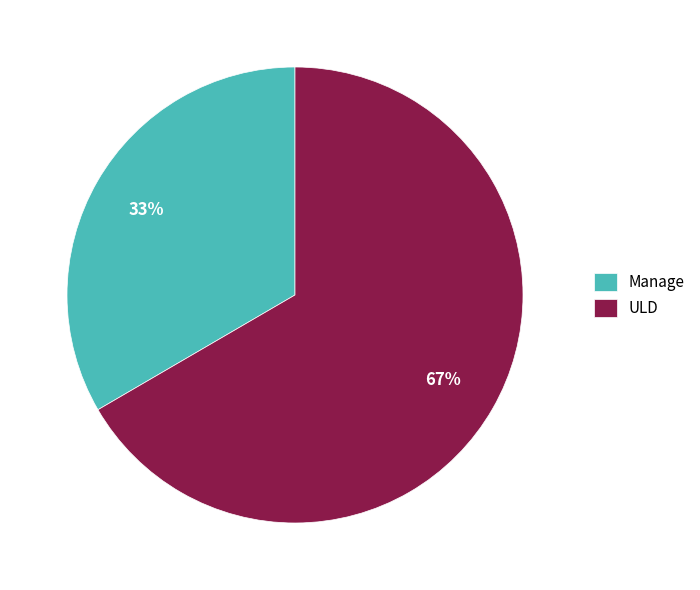

To the nearest percent, what is the average slice percentage?

50%